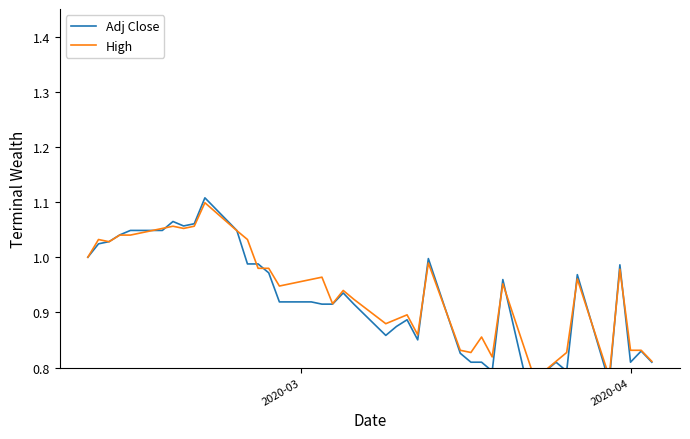

Reading right to left, transcribe all the data shown in this chart.

Adj Close: 0.8	0.8	0.8	1.0	0.8	1.0	0.8	0.8	0.8	0.7	1.0	0.8	0.8	0.8	0.8	1.0	0.9	0.9	0.9	0.9	0.9	0.9	0.9	0.9	0.9	0.9	1.0	1.0	1.0	1.0	1.1	1.1	1.1	1.1	1.0	1.0	1.0	1.0	1.0	1.0
High: 0.8	0.8	0.8	1.0	0.8	1.0	0.8	0.8	0.8	0.8	1.0	0.8	0.9	0.8	0.8	1.0	0.9	0.9	0.9	0.9	0.9	0.9	0.9	1.0	1.0	0.9	1.0	1.0	1.0	1.0	1.1	1.1	1.1	1.1	1.1	1.0	1.0	1.0	1.0	1.0